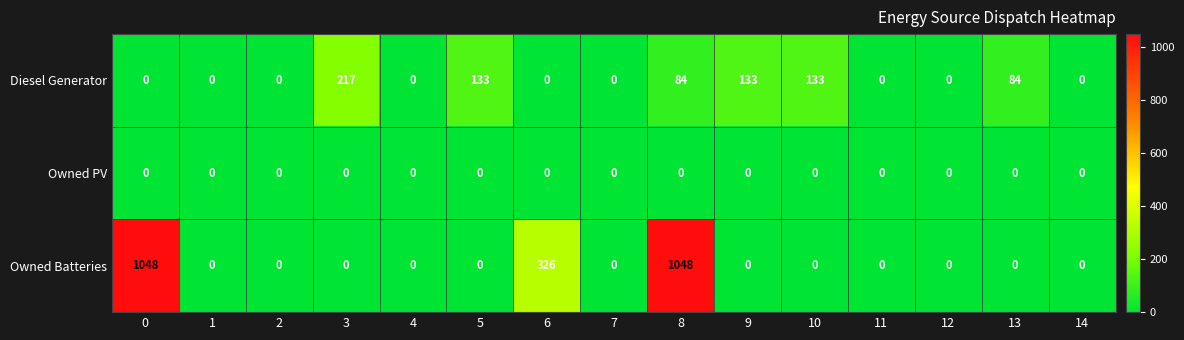

Rank the series by their maximum value, from lowest to highest.

Owned PV, Diesel Generator, Owned Batteries